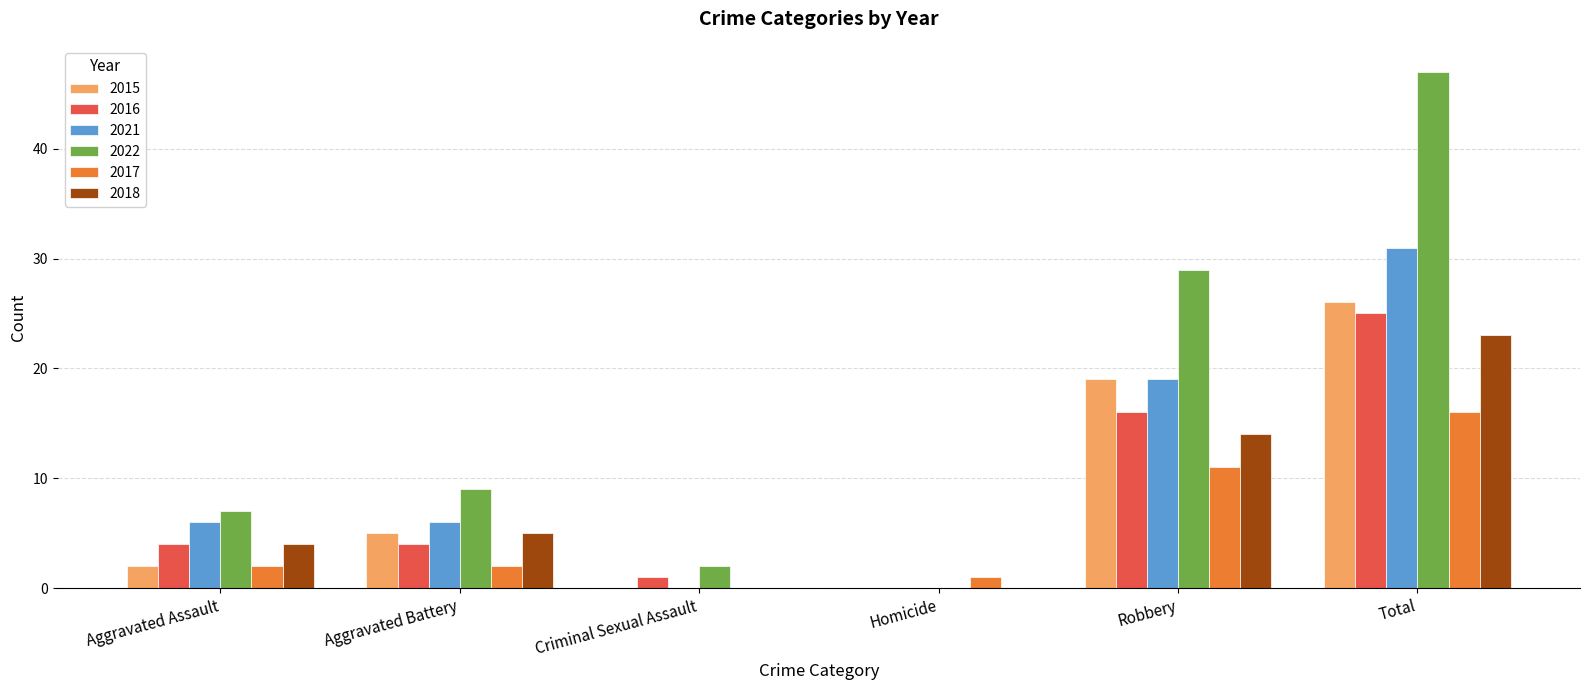

Which series has the largest range (max minus min)?

2022